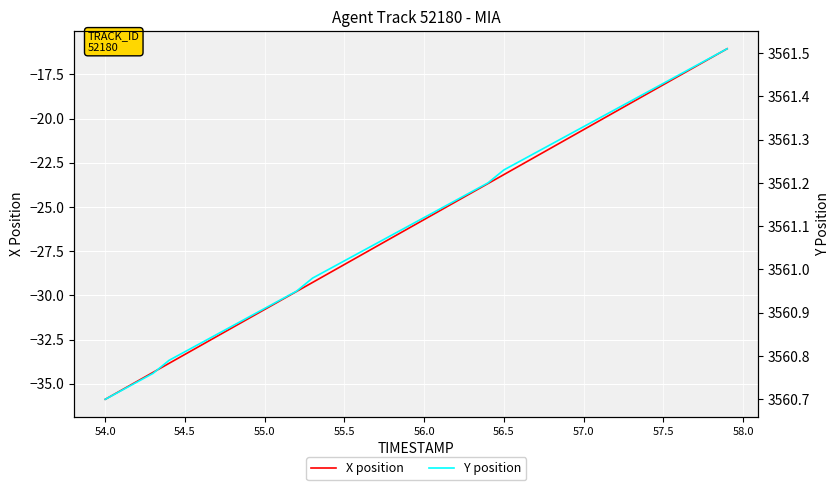

What is the maximum value for X position?

-16.0